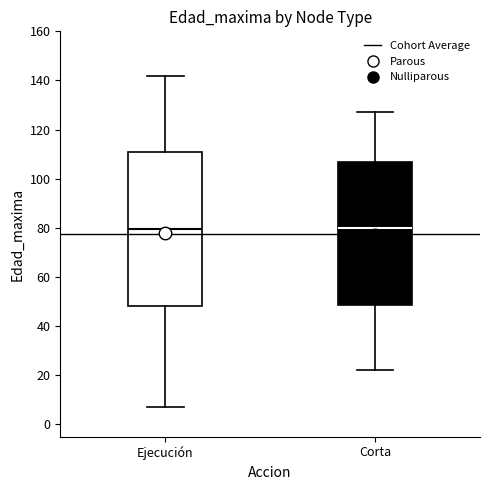

Reading left to right, transcribe this box plot: for each box, give where its median line is, the range the box spans, and where its two whiskers end, as read against the y-axis. The values are not printed on the chart, so give them approximately, as read against the axis.

Ejecución: median 80, box 48 to 110, whiskers 8 to 142
Corta: median 80, box 48 to 108, whiskers 22 to 128